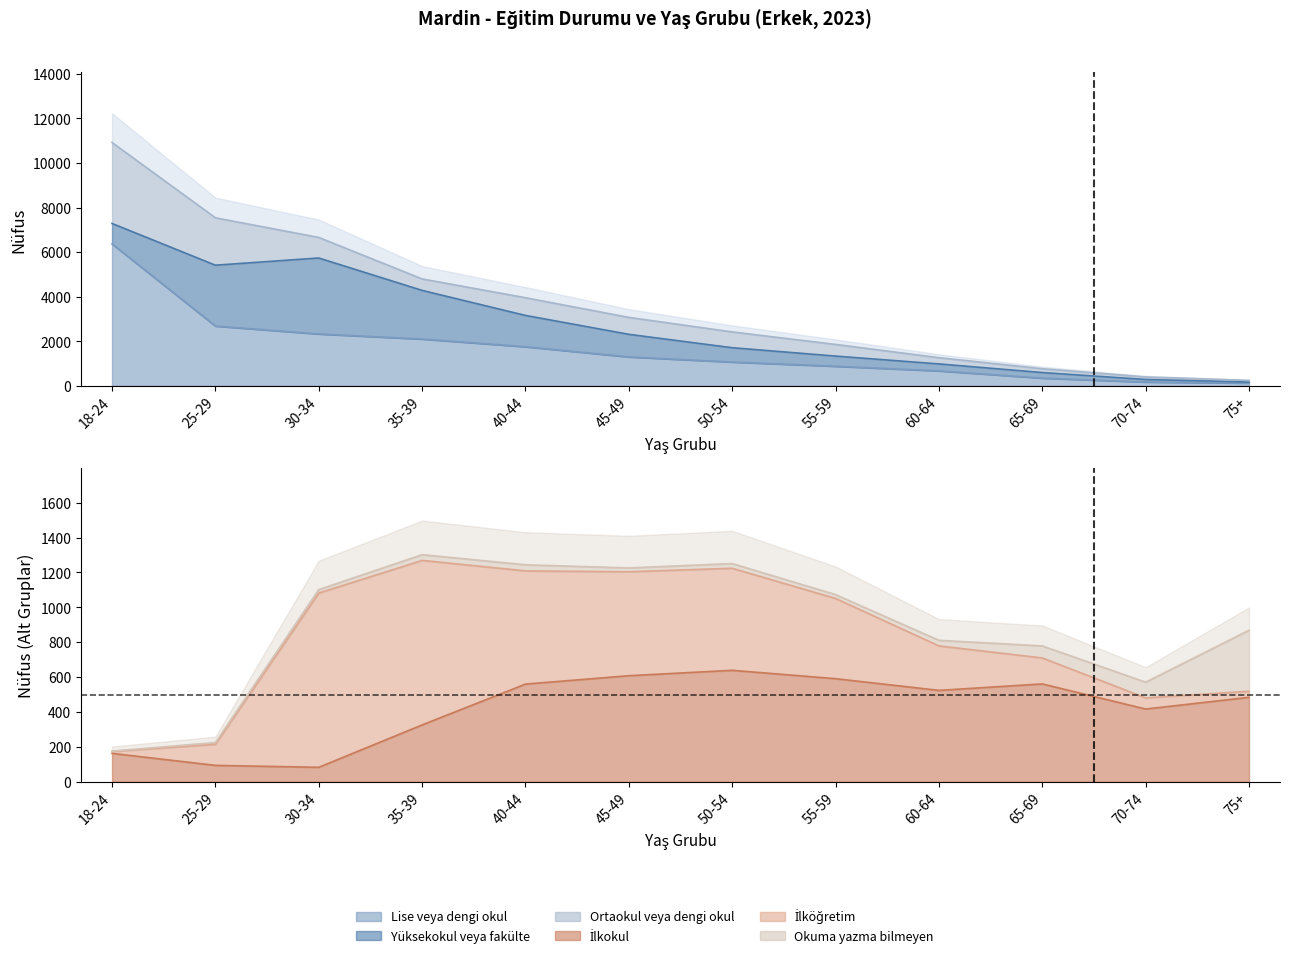

Reading right to left, list all the values displayed in this chart.

Lise veya dengi okul: 126	173	348	673	881	1070	1299	1757	2101	2329	2684	6370
Yüksekokul veya fakülte: 46	114	250	312	456	642	1014	1404	2183	3409	2731	917
Ortaokul veya dengi okul: 74	113	172	281	524	710	761	795	515	924	2127	3633
İlkokul: 484	417	561	524	591	639	608	560	326	83	94	163
İlköğretim: 35	64	149	255	460	585	596	649	943	999	121	11
Okuma yazma bilmeyen: 350	90	69	32	22	27	22	35	33	20	10	2